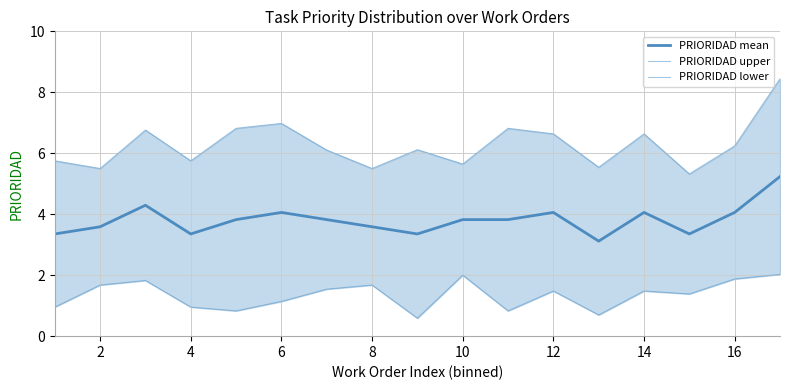

In PRIORIDAD mean, how many points are lower than both neighbors (excluding endpoints)?

4